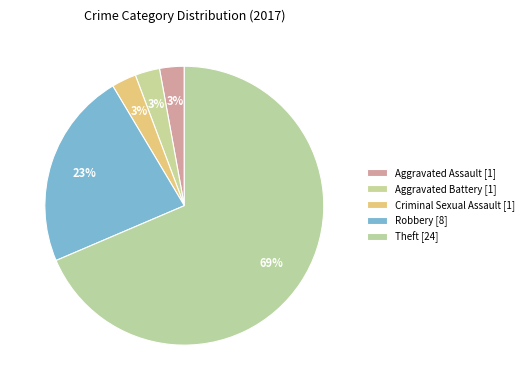

To the nearest percent, what is the difference between the largest and smallest slice percentages?

66%